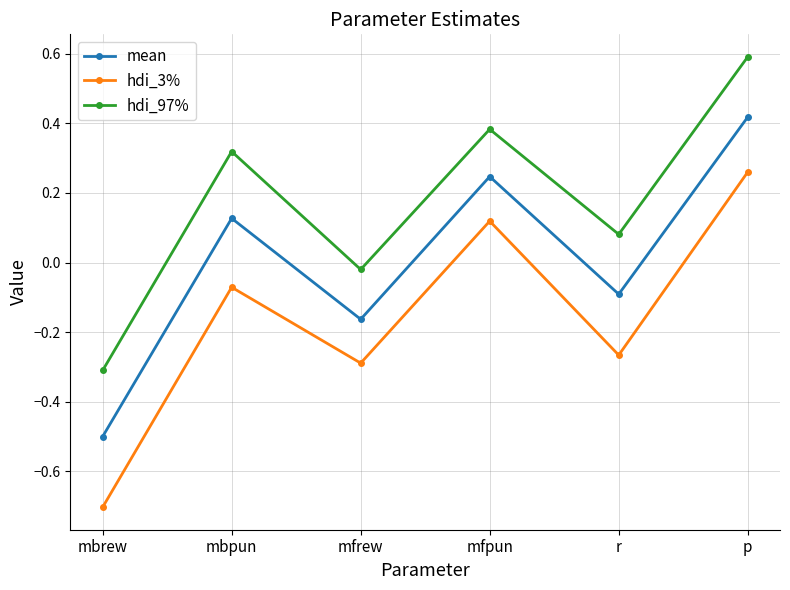

What is the label of the 2nd point from the left?

mbpun